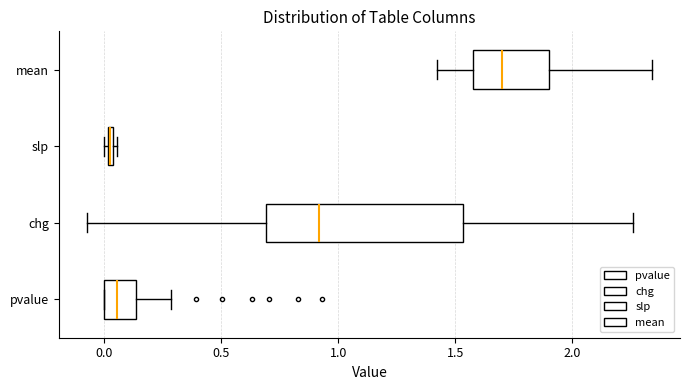

Where is the right edge of the box for slp on the x-axis? The values are not printed on the chart, so give them approximately, as read against the axis.

0.05